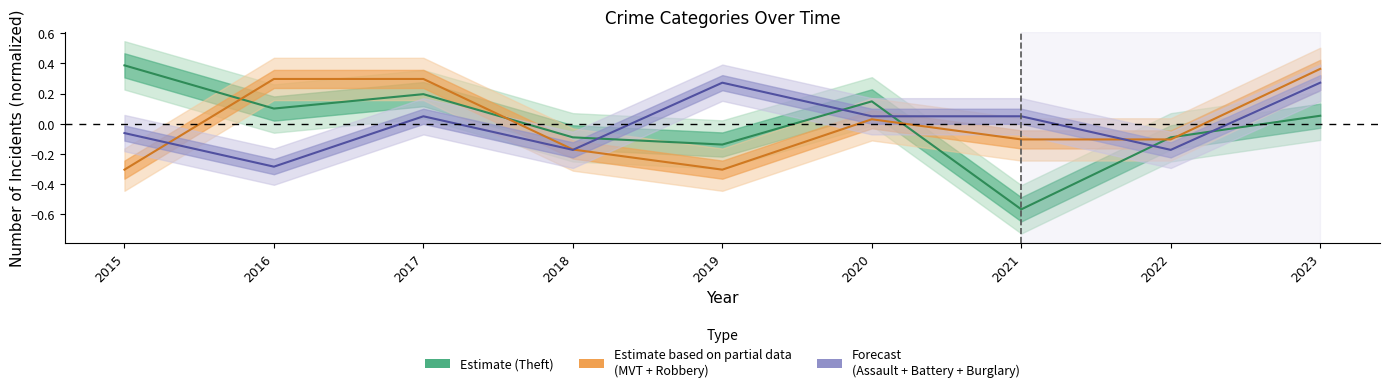

Where does the Aggravated Assault + Battery + Burglary series first go above 0?

2017